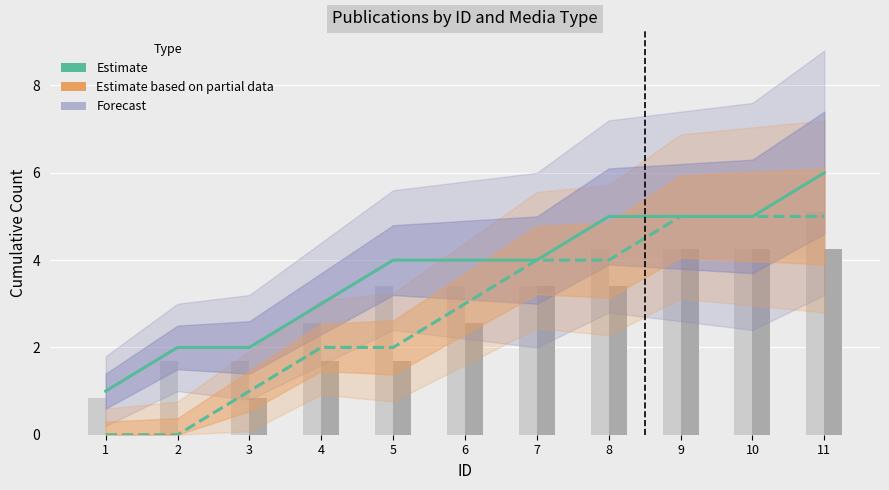

What is the difference between the second highest and second lowest values in the Estimate (Newspaper) series?

3